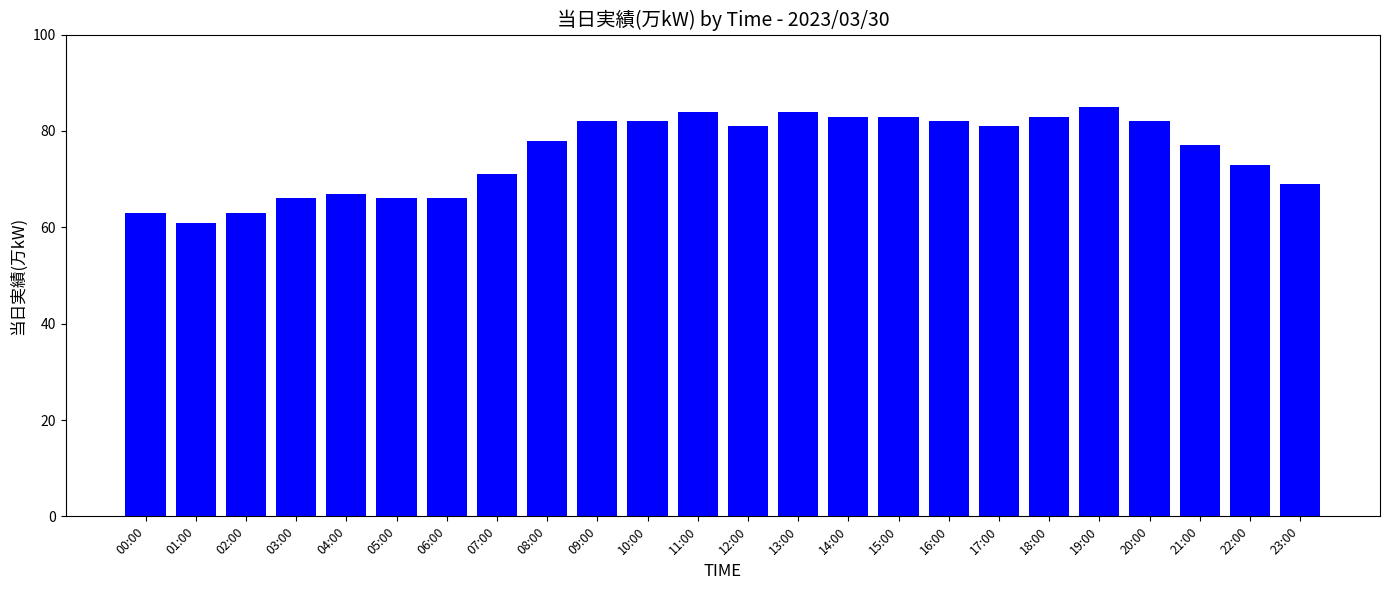

How many values are below 81?

12